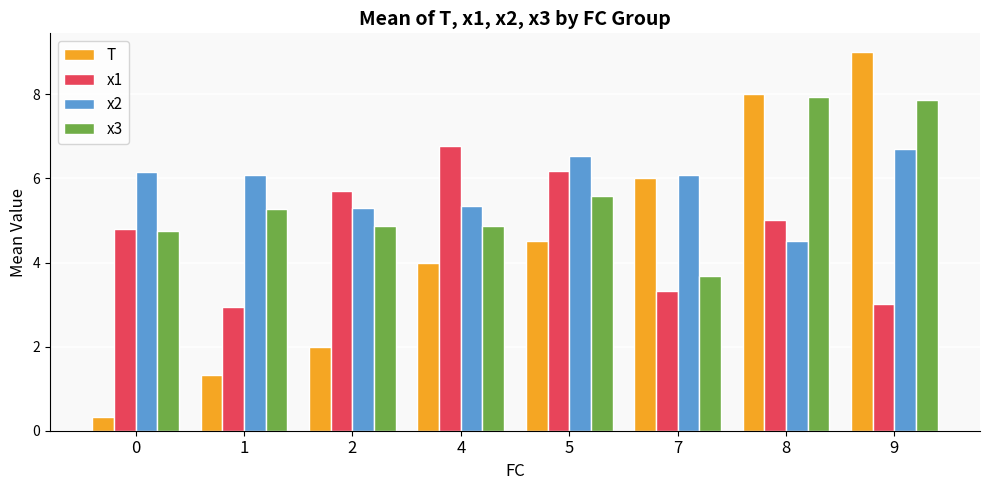

Read the x1 value at 0.

4.8